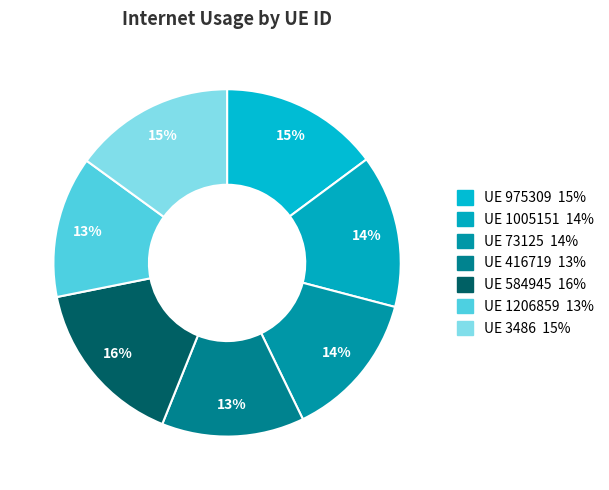

Count the number of slices in the pie.

7